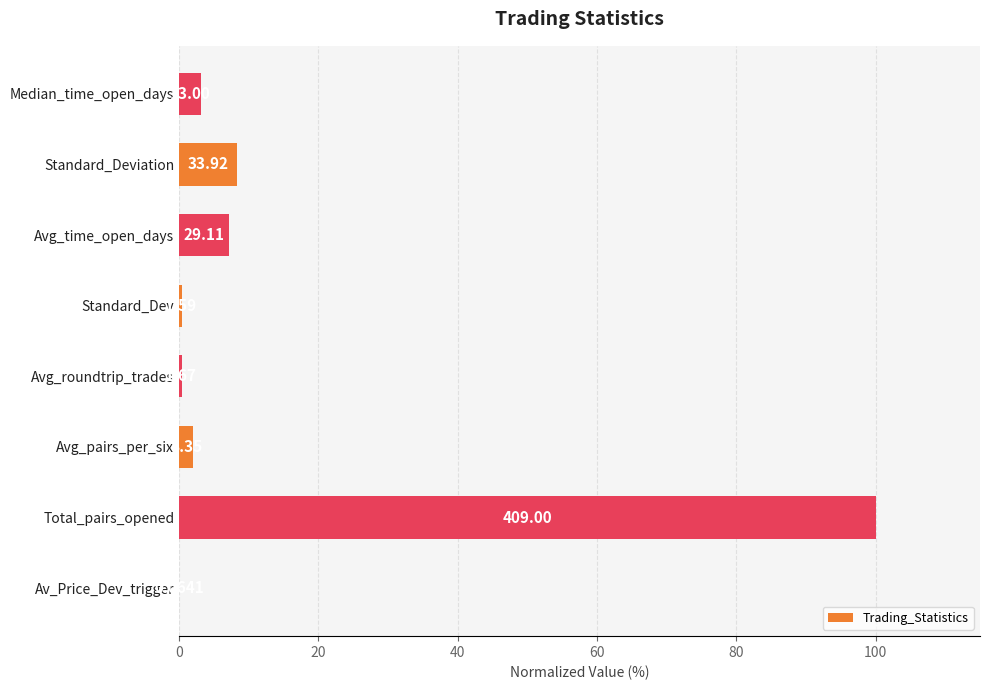

How many bars are there in total?

8